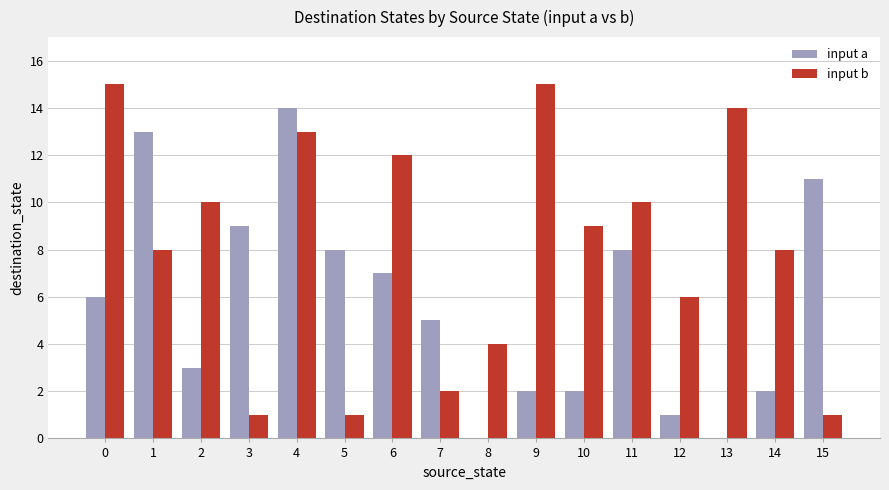

What is the highest value of the input a series?

14